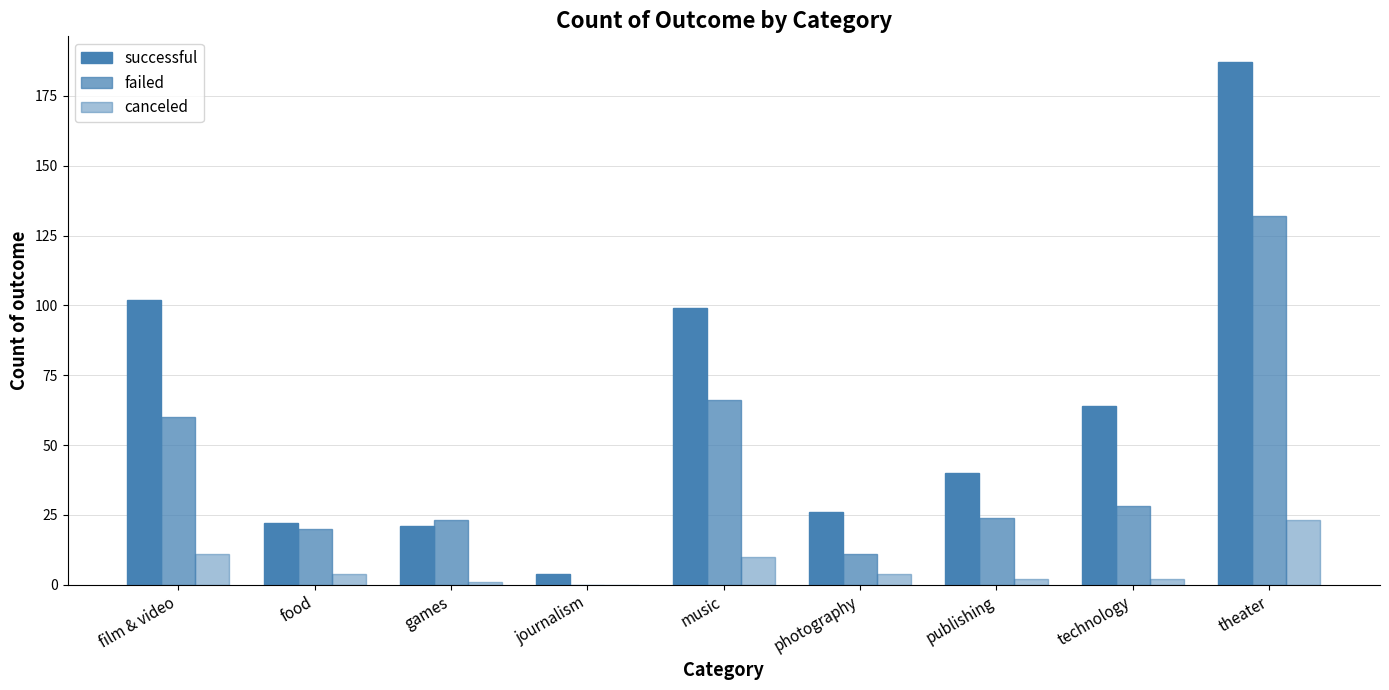

Is the value of canceled at music greater than the value of failed at music?

No